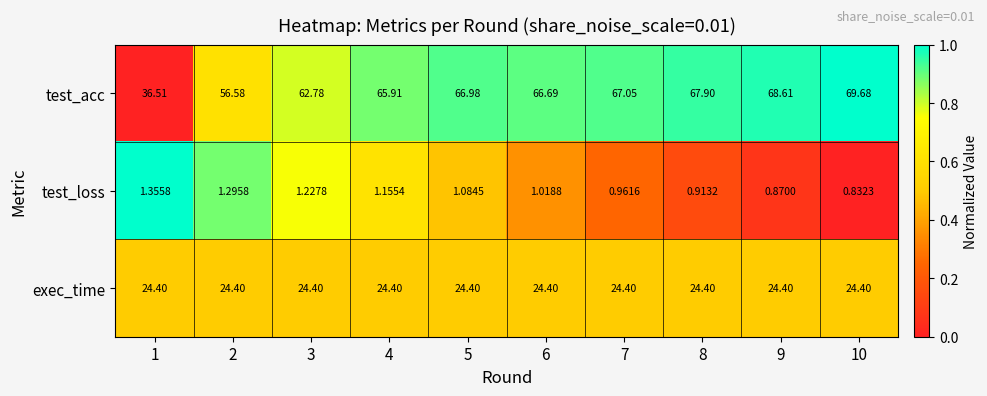

Rank the series at 4 from lowest to highest value.

test_loss, exec_time, test_acc